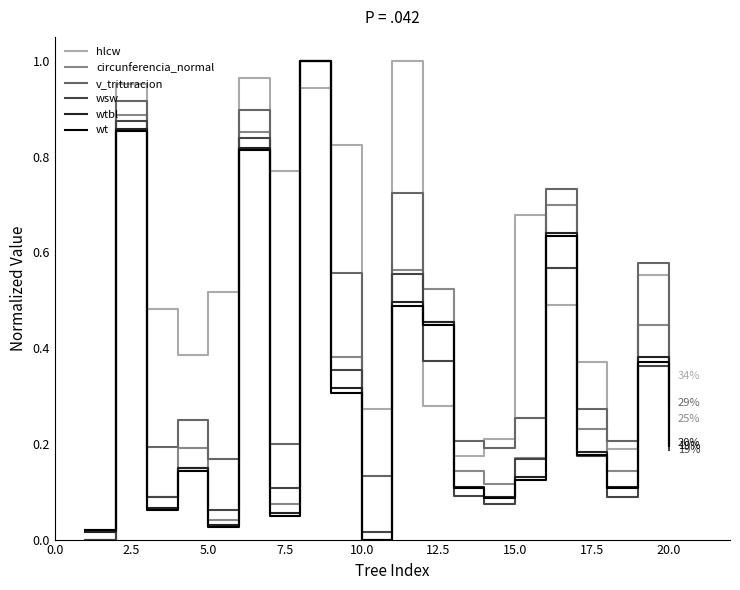

What are all the series names shown in the legend?

hlcw, circunferencia_normal, v_trituracion, wsw, wtbl, wt